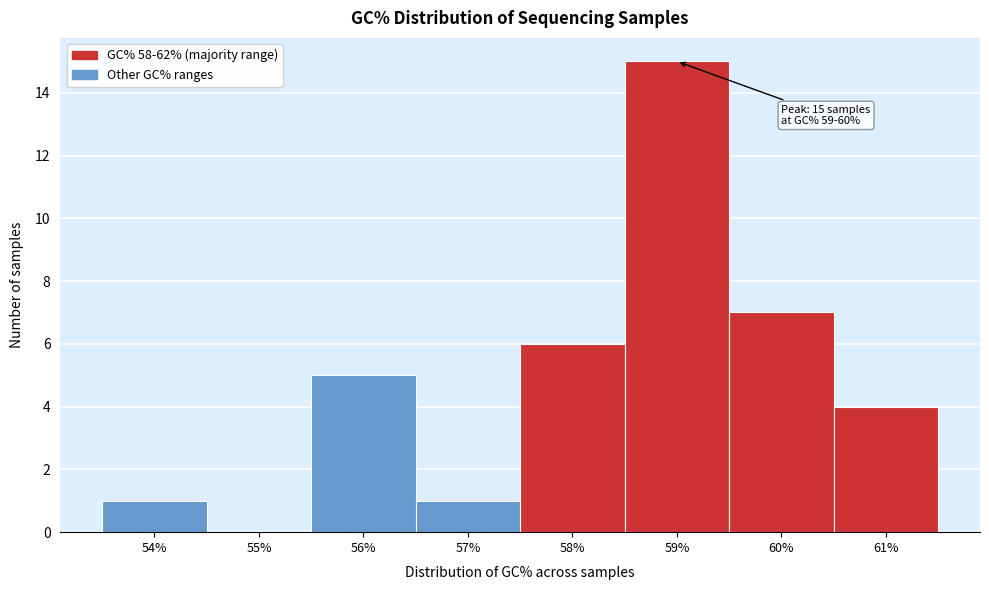

Reading left to right, what are all the values shown in this chart?

54%=1	55%=0	56%=5	57%=1	58%=6	59%=15	60%=7	61%=4